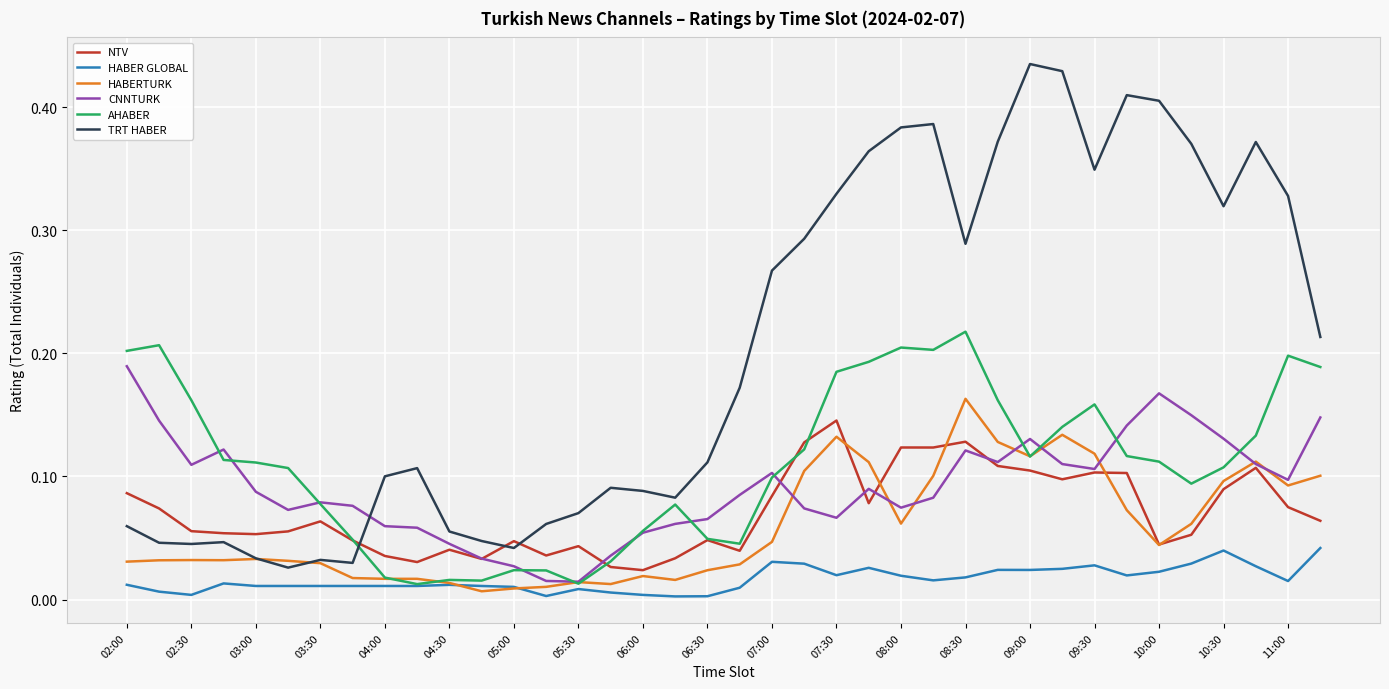

Rank the series by their maximum value, from lowest to highest.

HABER GLOBAL, NTV, HABERTURK, CNNTURK, AHABER, TRT HABER